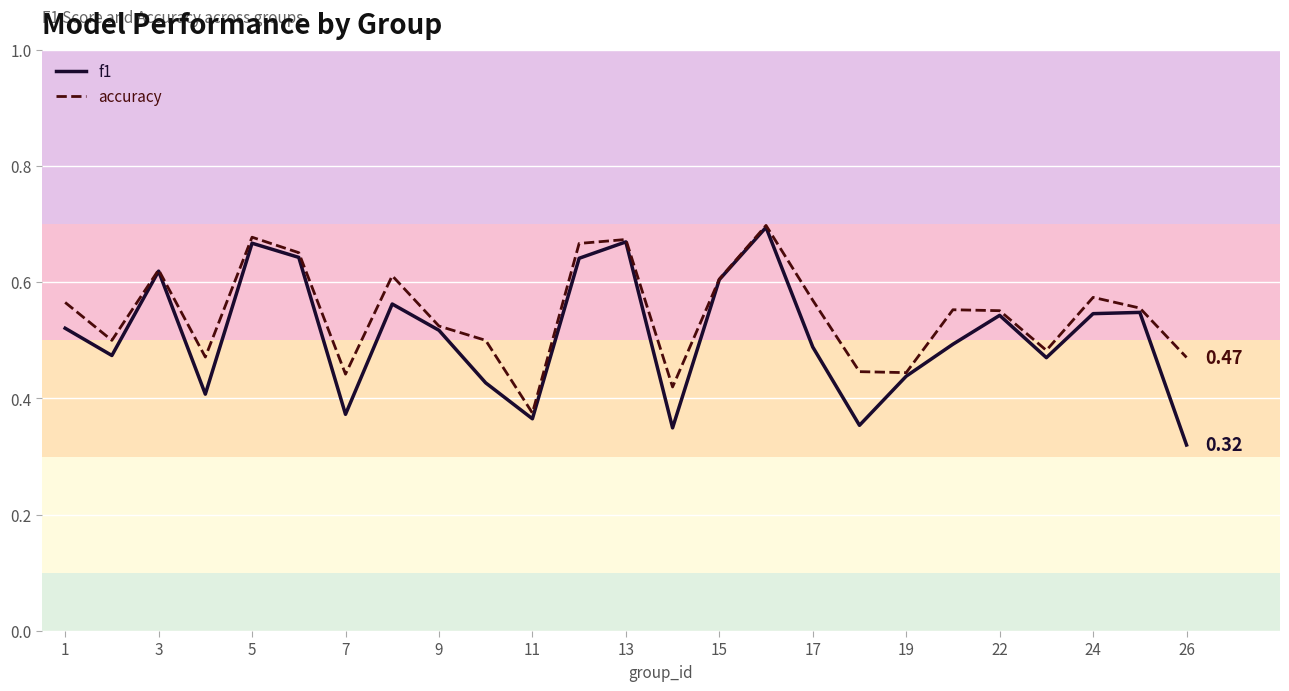

At which label is accuracy closest to 0?

11